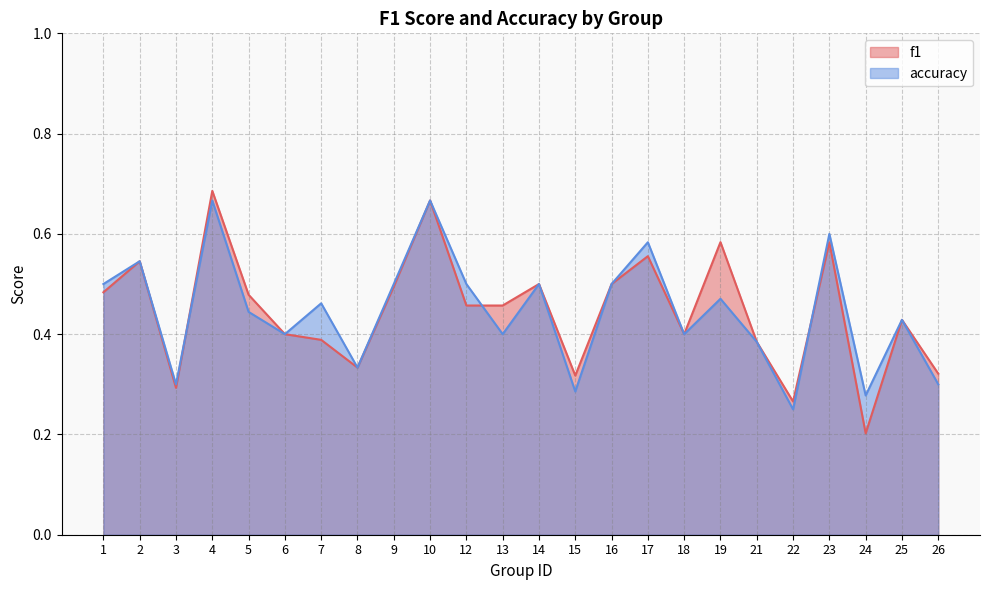

True or false: f1 has a value of 0.4 at 25.

True